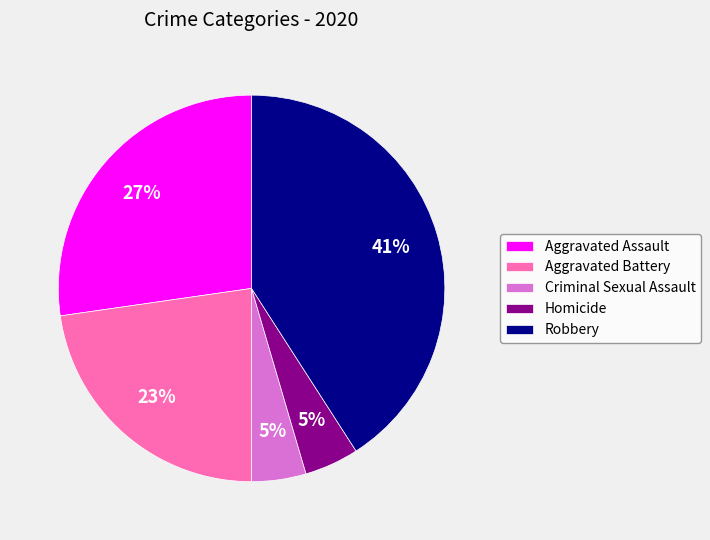

Do Homicide and Aggravated Battery together represent more than half of the pie?

No